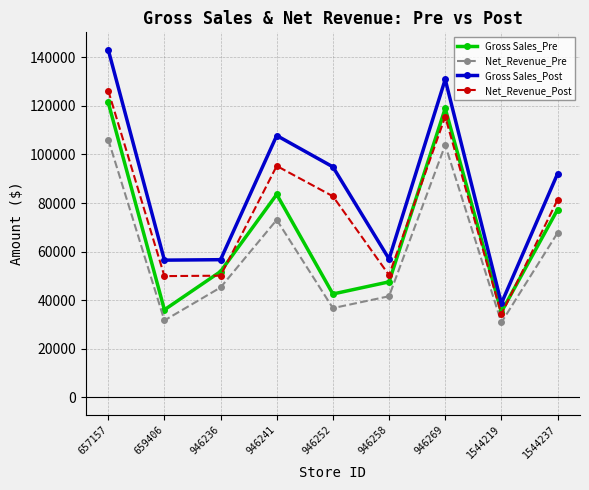

What is the sum of the Gross Sales_Pre values at 946236 and 946258?

99302.4